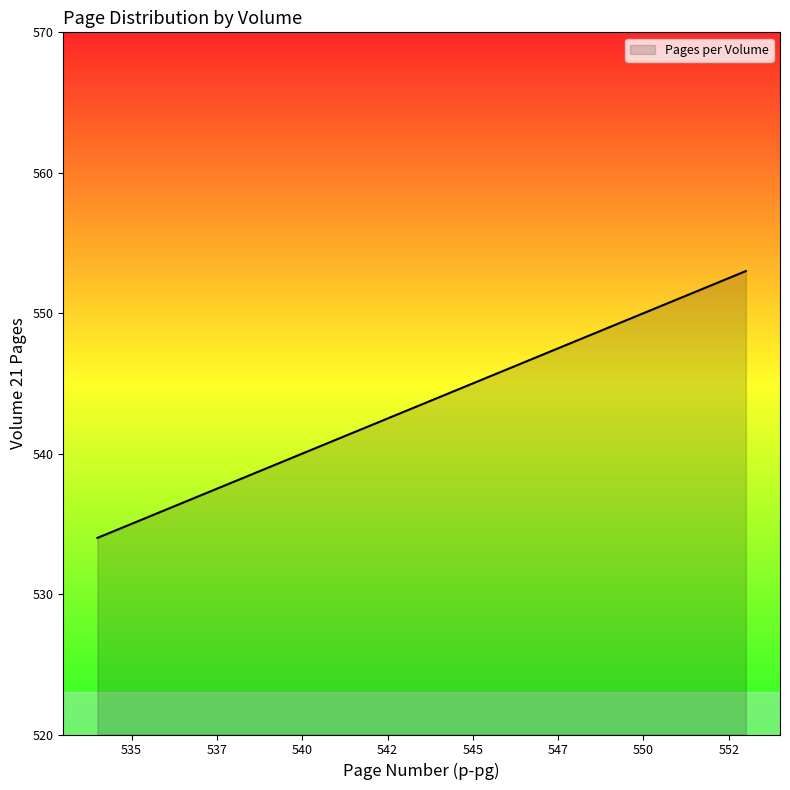

What is the maximum value shown in the chart?

553